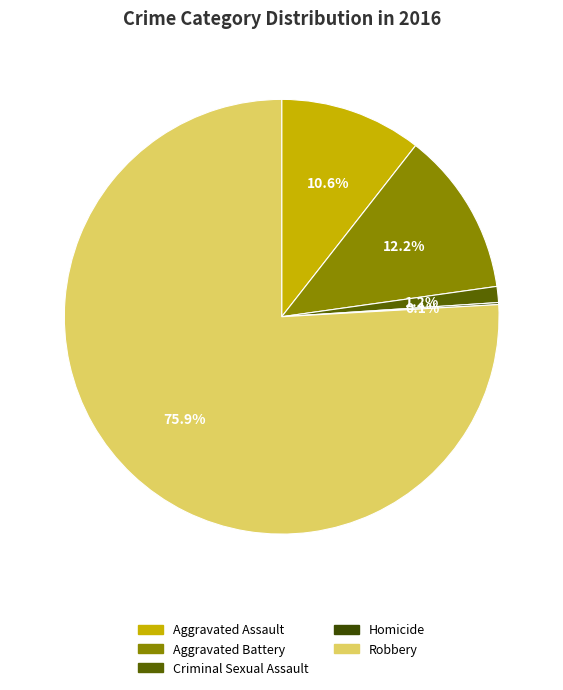

To the nearest percent, what is the difference between the largest and smallest slice percentages?

76%